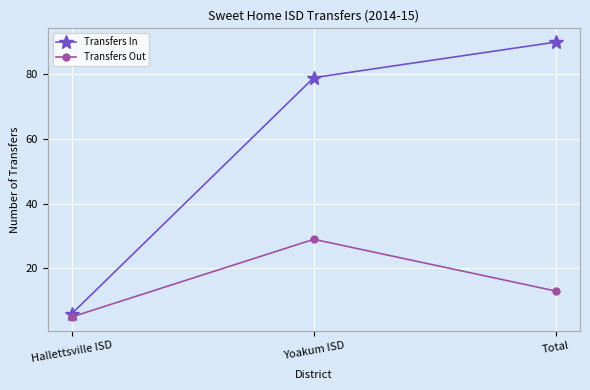

How many data points in Transfers In are less than 79?

1